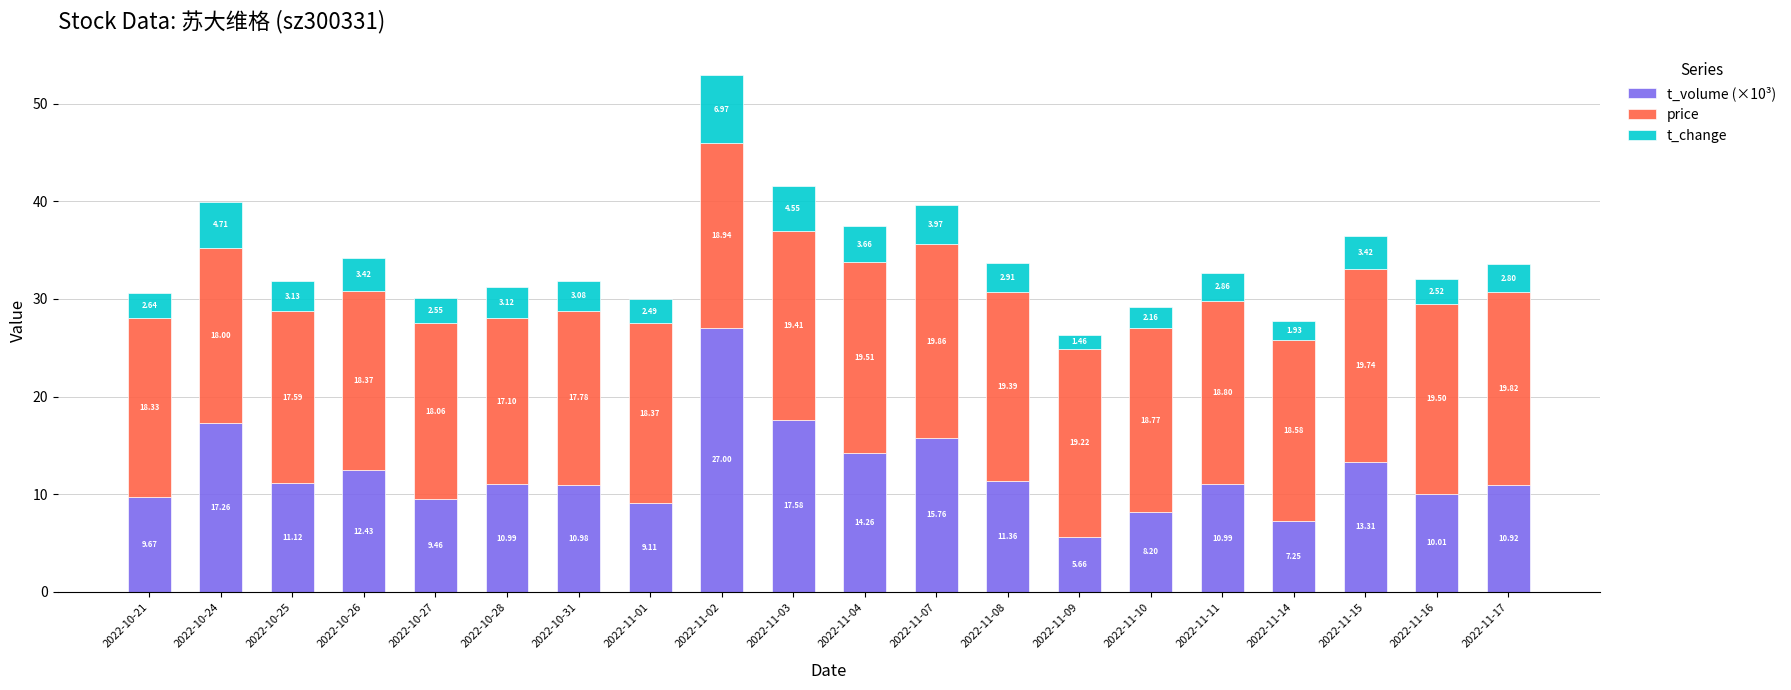

What is the total value across all series at 2022-11-10?

29.1